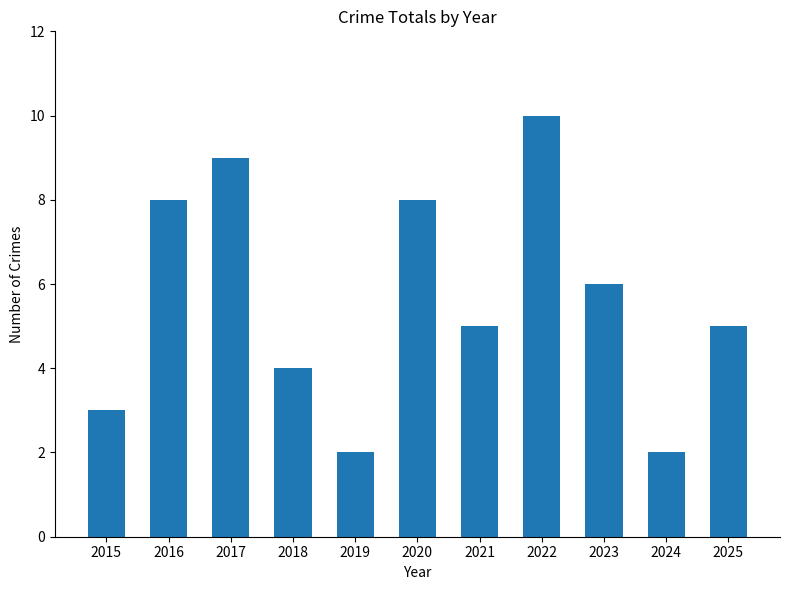

Between 2022 and 2023, which is larger?

2022